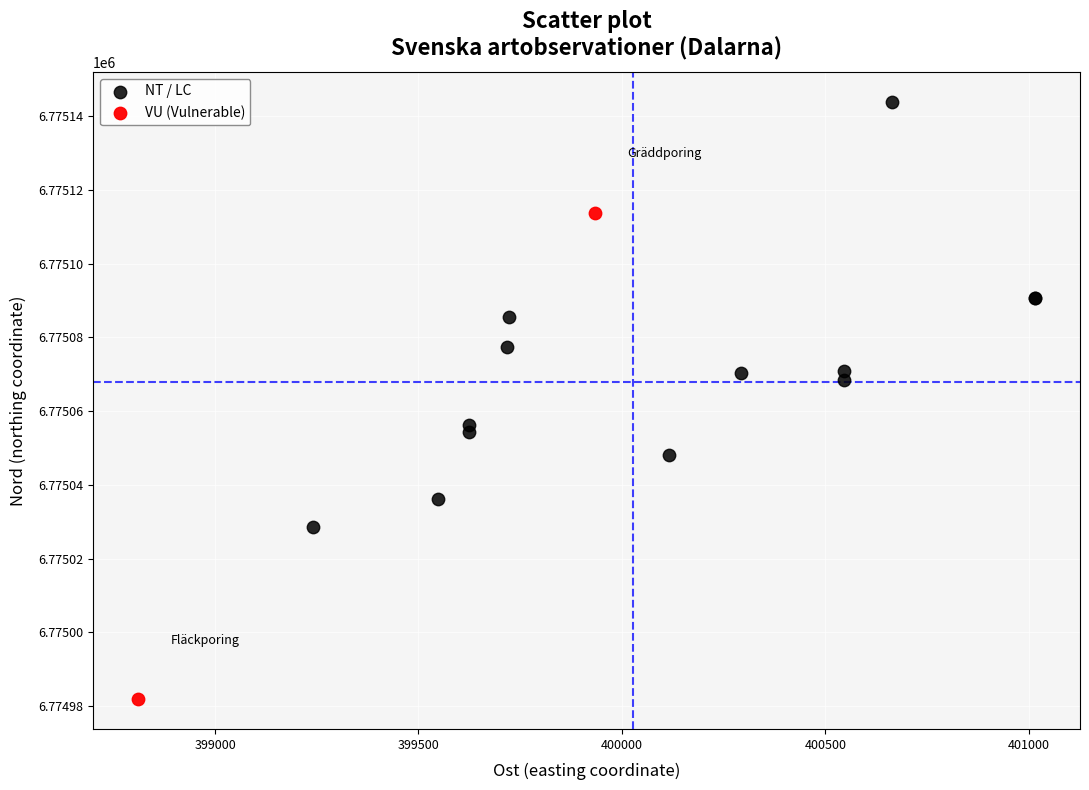

Which series contains the highest Y value?

NT / LC